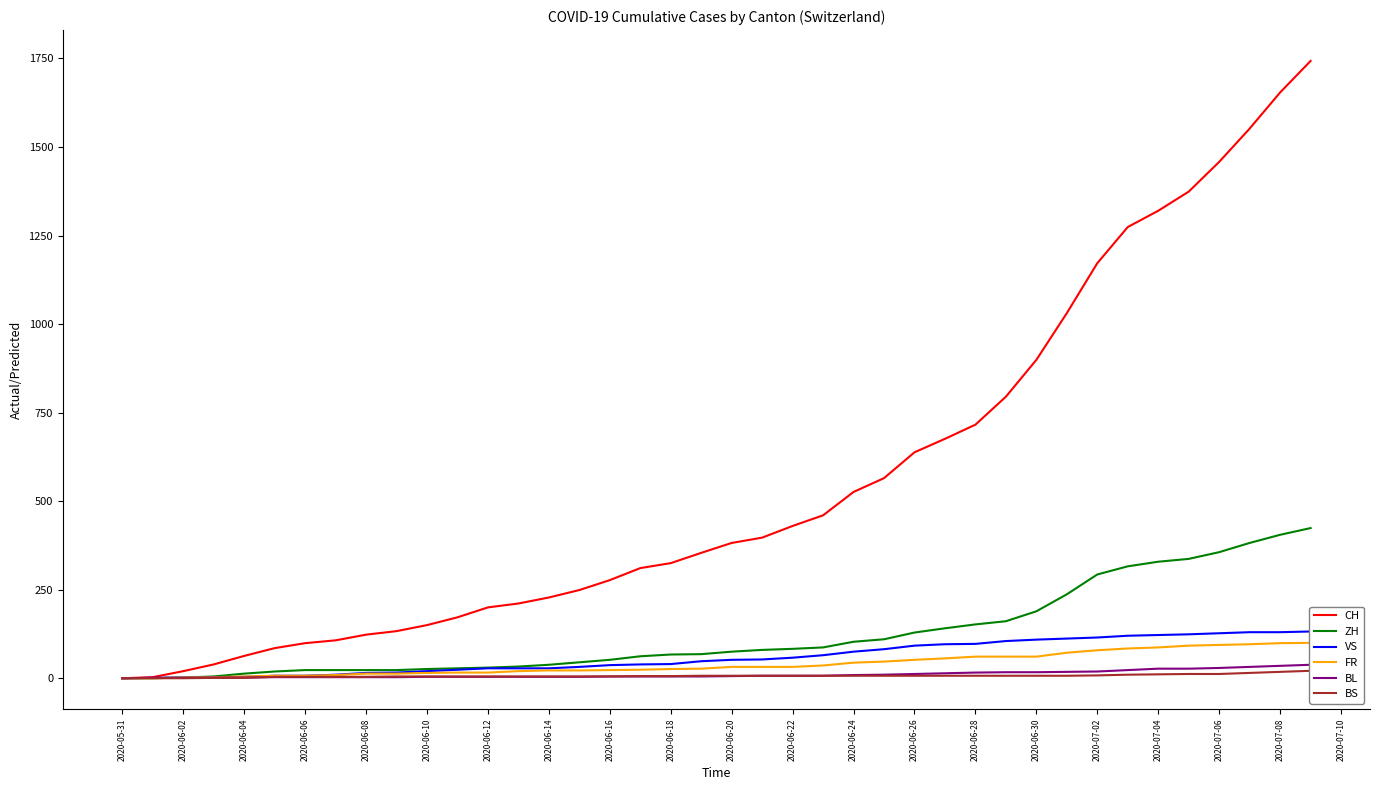

Which series has the widest spread of values?

CH